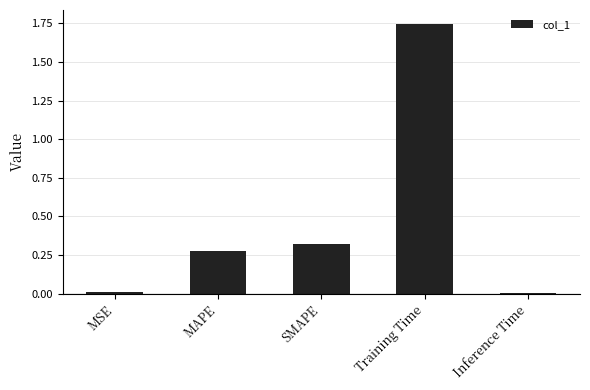

Is it true that the value at Training Time is 1.0?

False